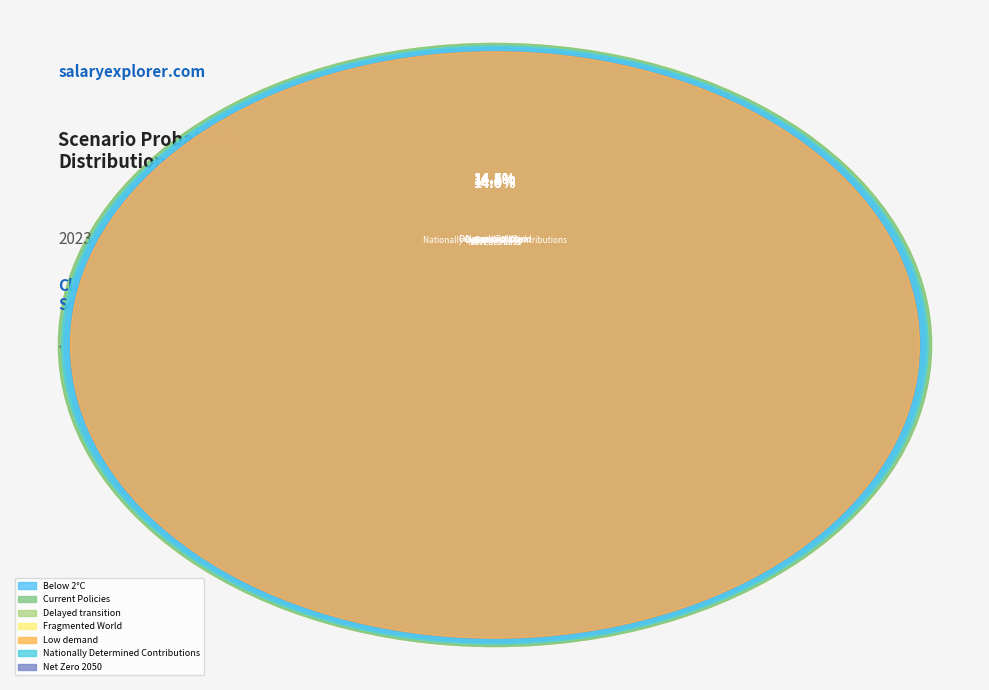

Combined, what portion of the pie is Low demand and Below 2°C?

28.2%